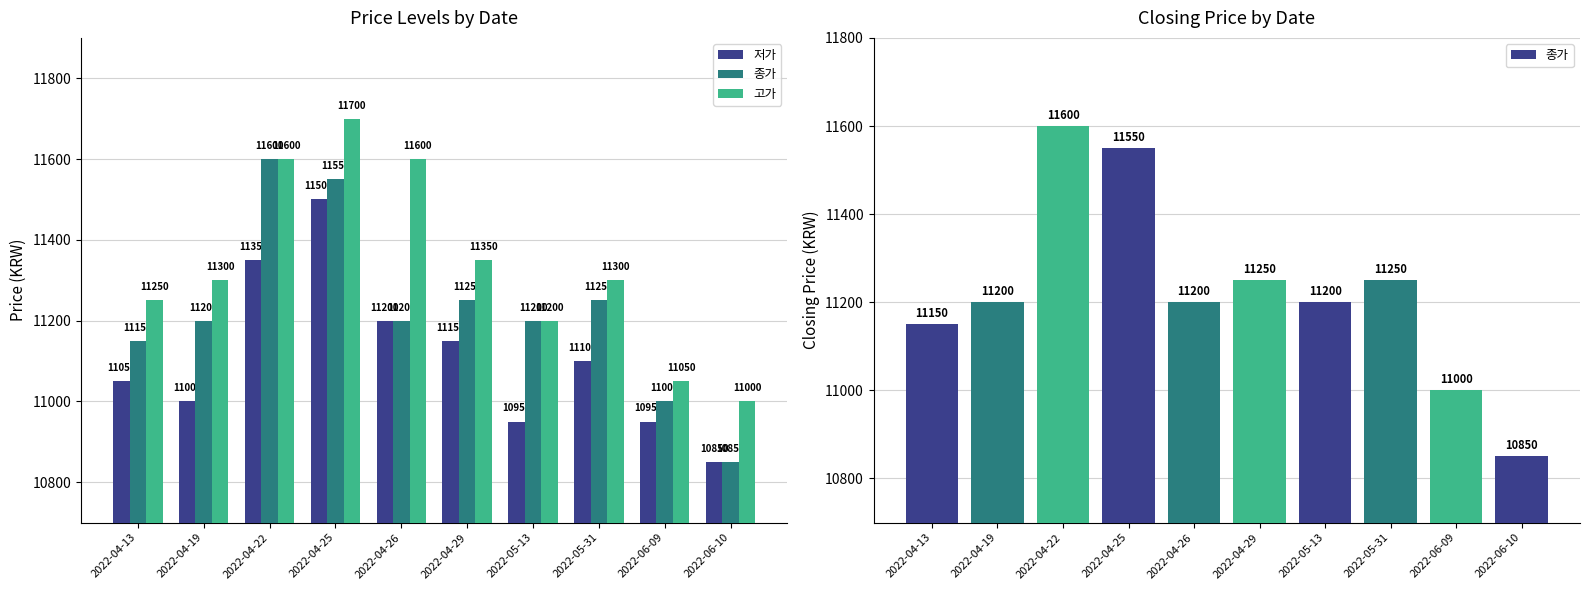

Is it true that 고가 equals 7393 at 2022-04-19?

False